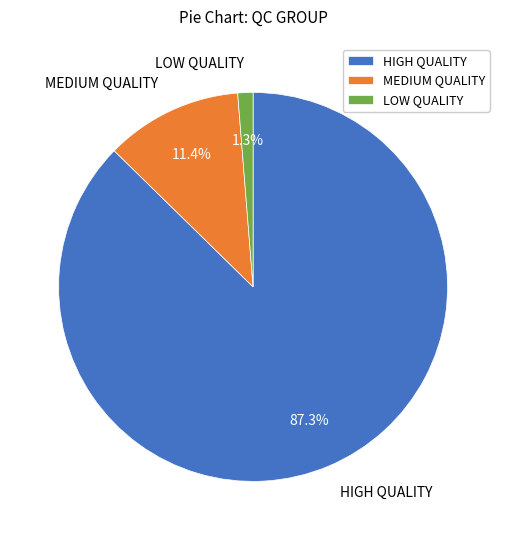

How many segments does this pie chart have?

3